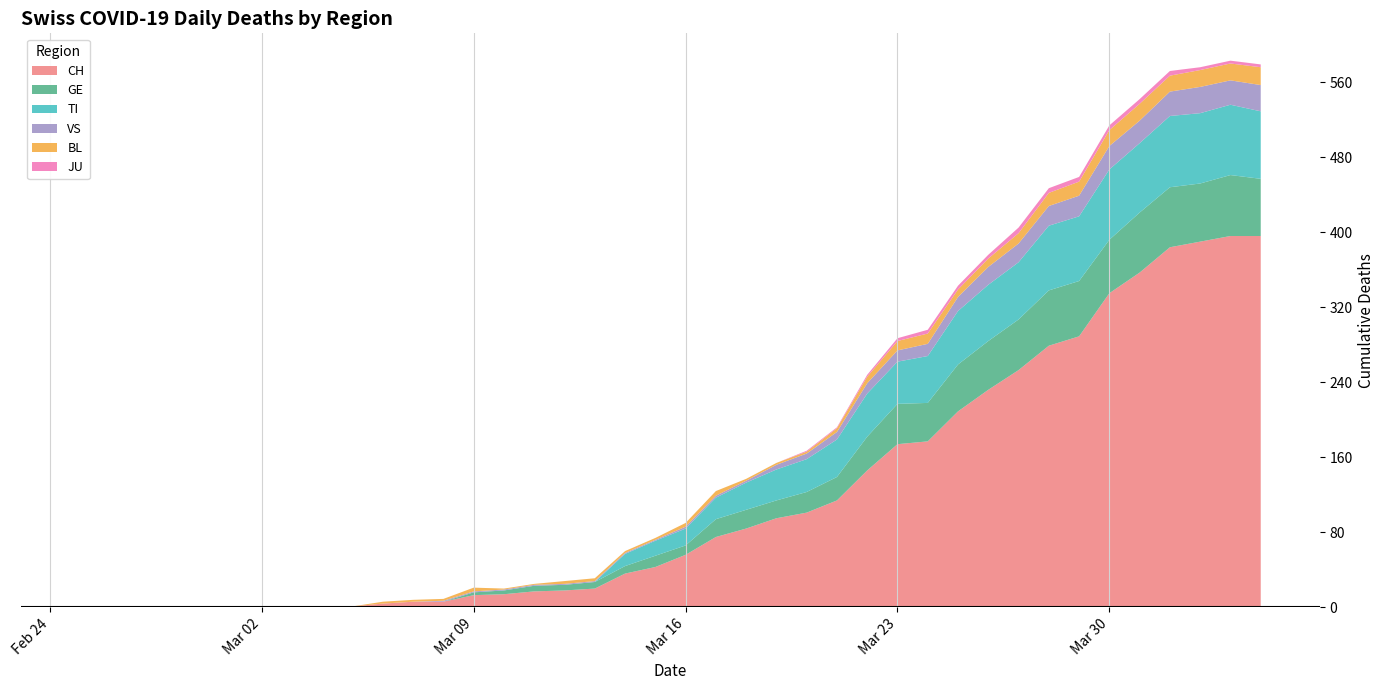

Reading left to right, list all the values displayed in this chart.

CH: 0	0	0	0	0	0	0	0	1	1	4	6	6	13	14	17	18	20	36	43	56	75	84	95	101	114	146	174	177	209	232	253	279	289	335	357	384	390	396	396
GE: 0	0	0	0	0	0	0	0	0	0	0	0	0	3	4	6	6	7	8	12	10	19	20	19	22	25	36	43	41	50	52	54	59	59	57	64	64	62	65	61
TI: 0	0	0	0	0	0	0	0	0	0	0	0	0	0	0	0	0	0	13	16	18	23	29	33	35	40	46	45	50	57	60	61	69	69	75	74	76	75	75	72
VS: 0	0	0	0	0	0	0	0	0	0	0	0	1	1	1	1	1	1	1	1	2	2	2	5	6	8	11	12	13	15	19	20	21	22	25	24	26	28	26	28
BL: 0	0	0	0	0	0	0	0	0	0	2	2	2	4	1	1	3	3	2	2	4	5	2	2	2	4	7	10	11	8	9	11	14	15	17	18	17	18	18	19
JU: 0	0	0	0	0	0	0	0	0	0	0	0	0	0	0	0	0	0	0	0	0	0	0	0	1	1	2	3	4	4	4	6	5	5	5	5	5	3	3	3